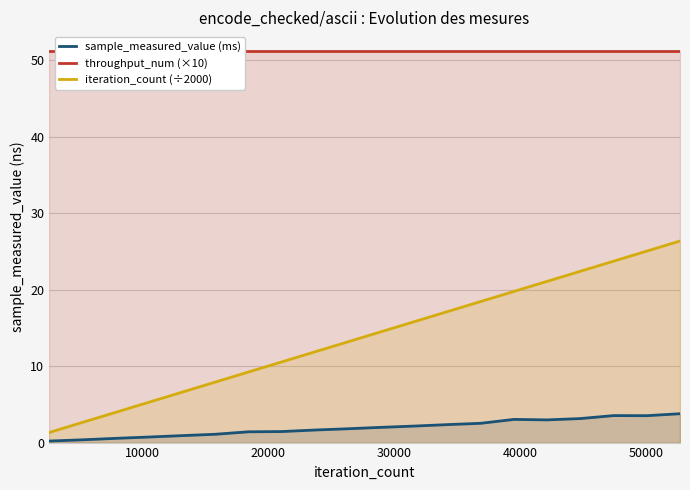

Which series has the widest spread of values?

iteration_count (÷2000)